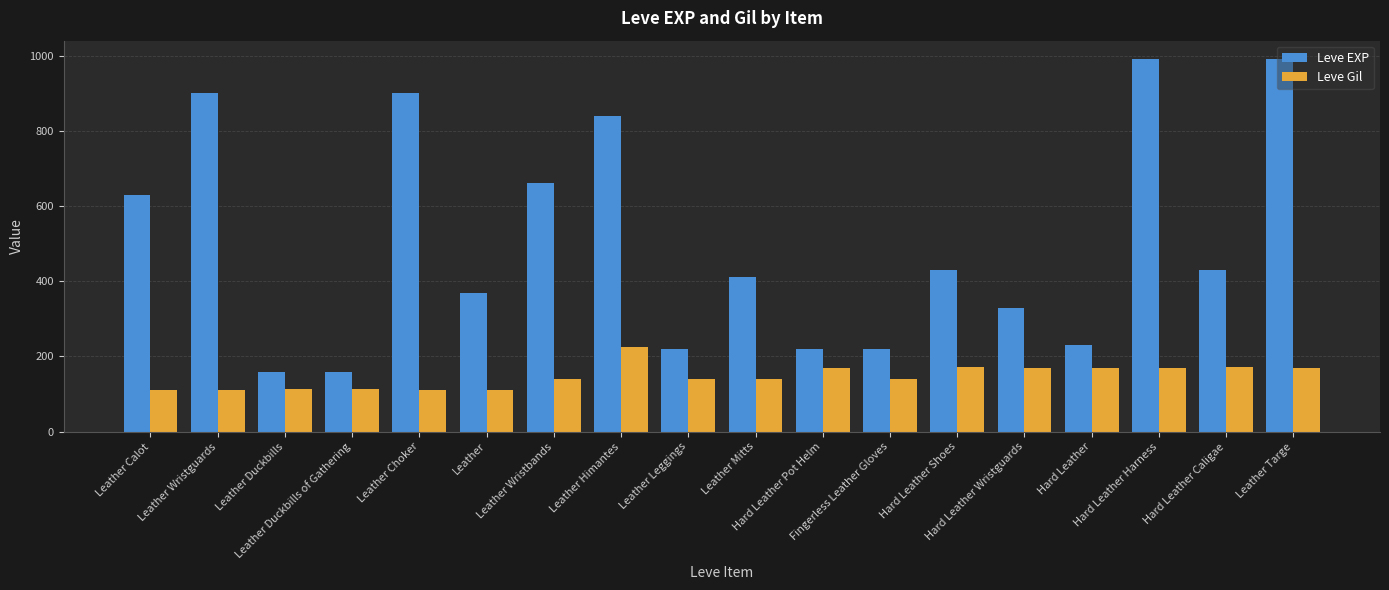

What is the difference between the maximum and second lowest values in the Leve EXP series?

830